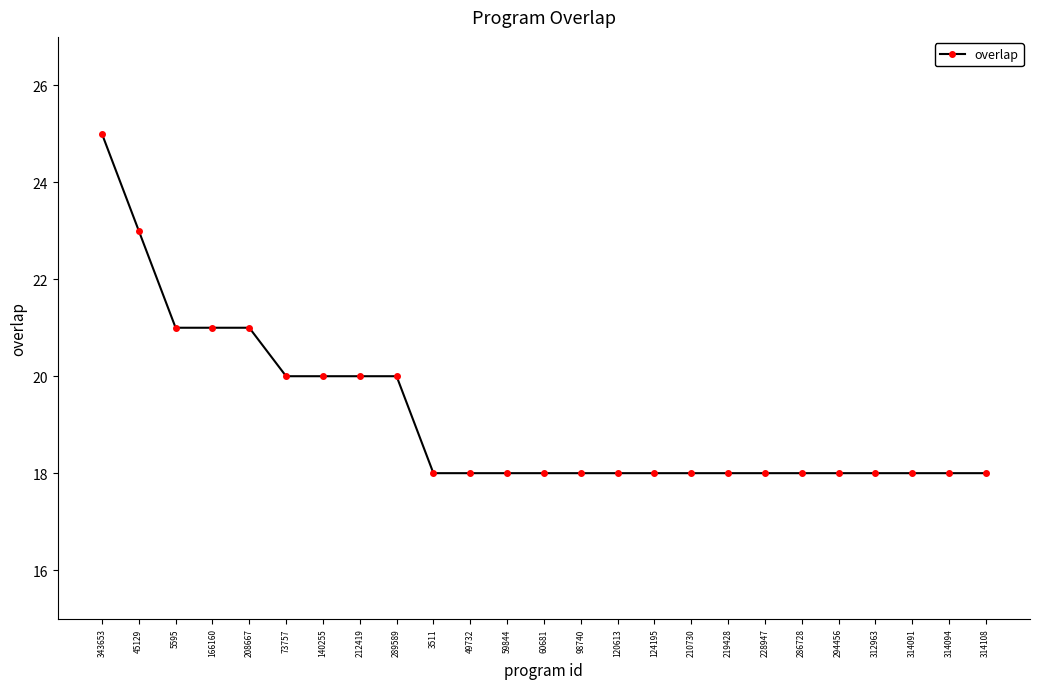

At which category does the chart reach its peak across all series?

343653